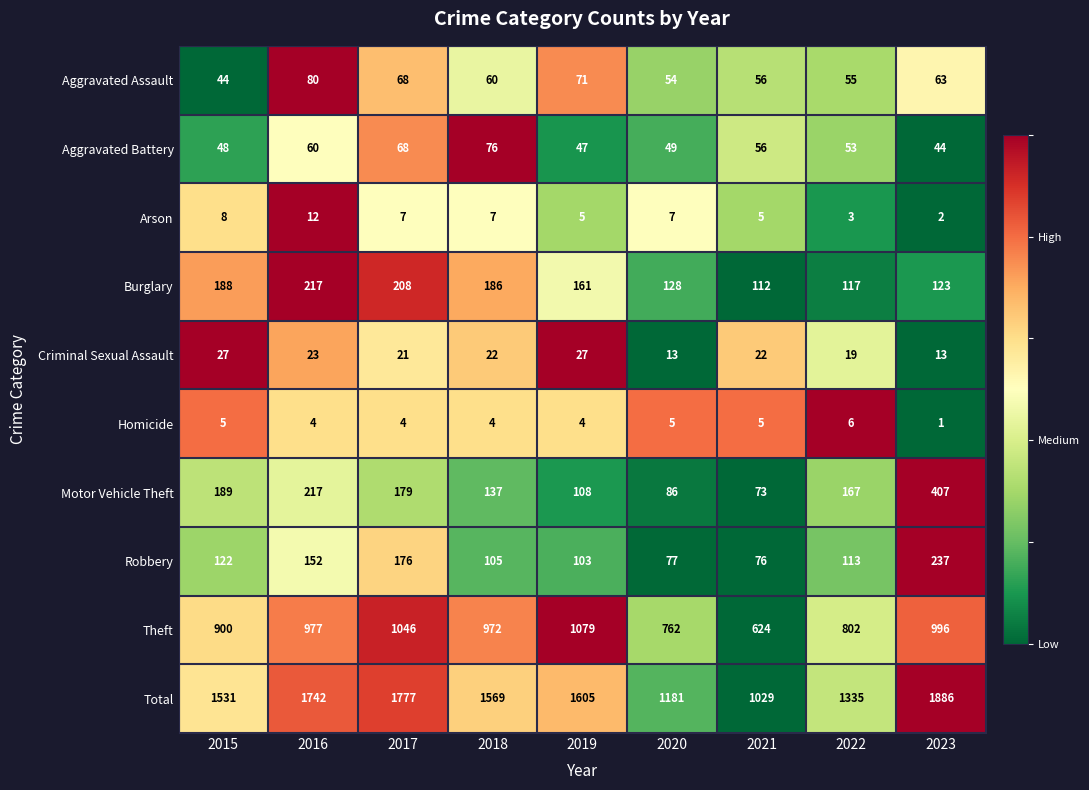

Which category has the lowest value across all series?

2023